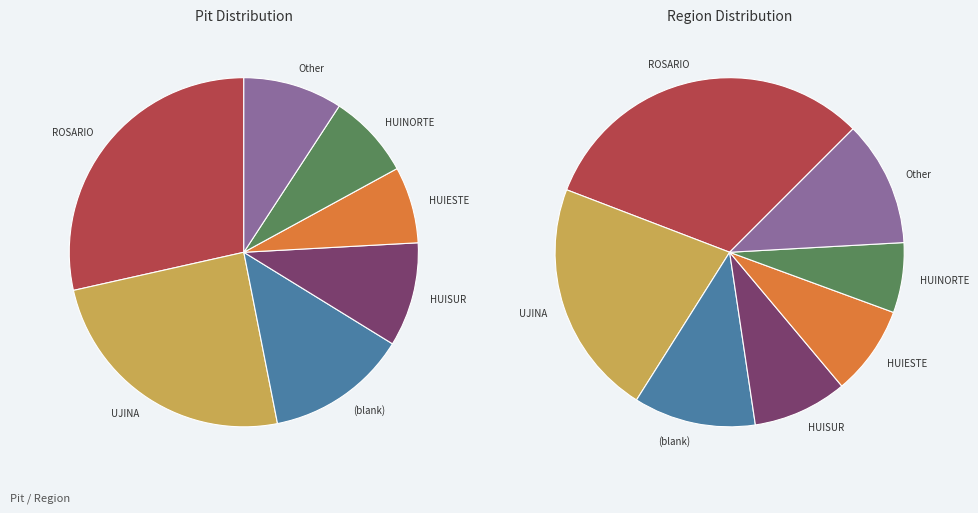

To the nearest percent, what is the combined percentage of ROSARIO and Other?

38%